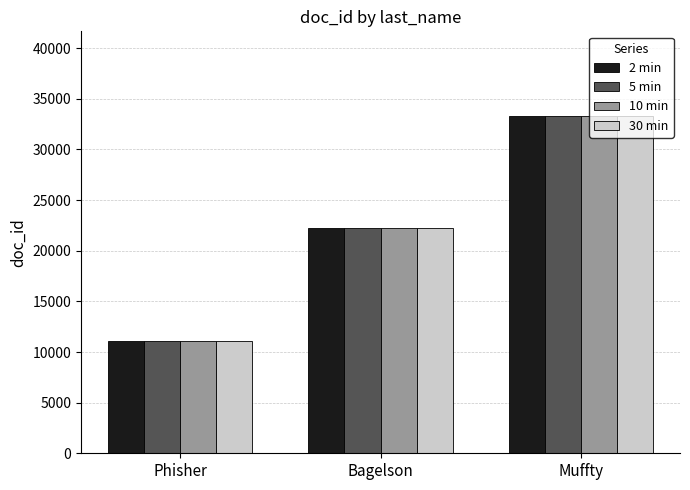

What are all the series names shown in the legend?

2 min, 5 min, 10 min, 30 min